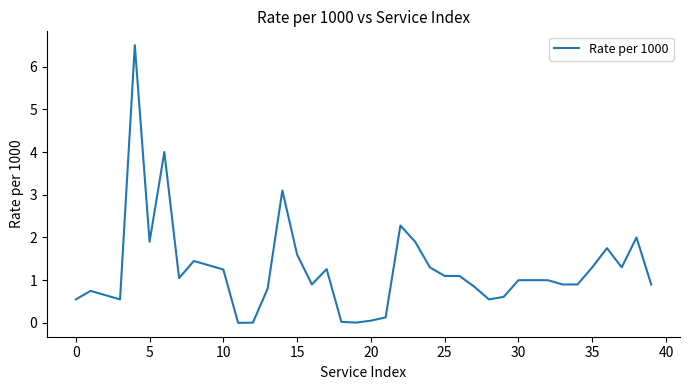

What is the maximum value shown in the chart?

6.5